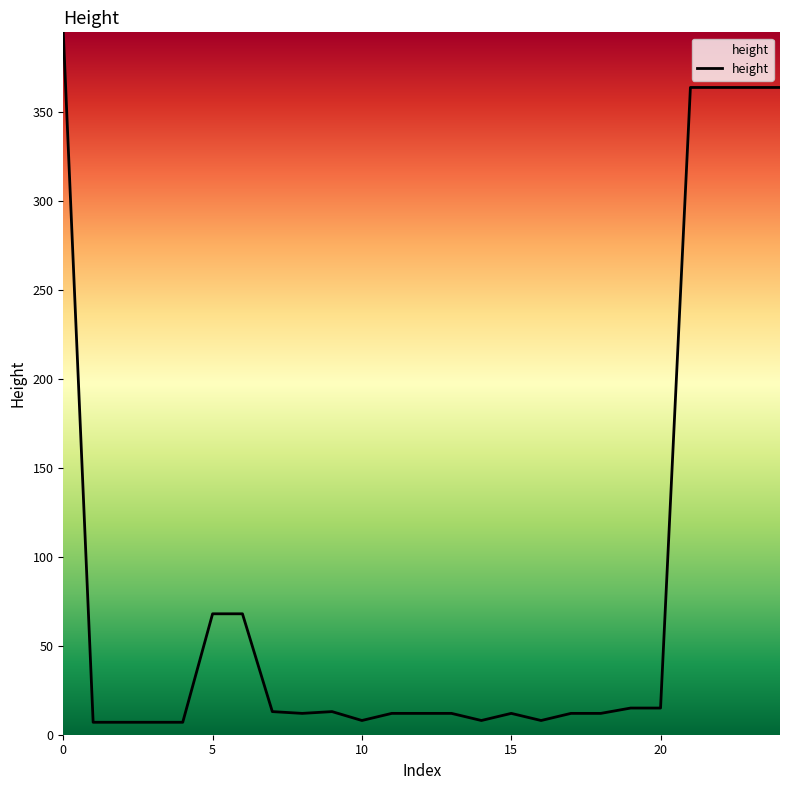

What is the maximum value shown in the chart?

395